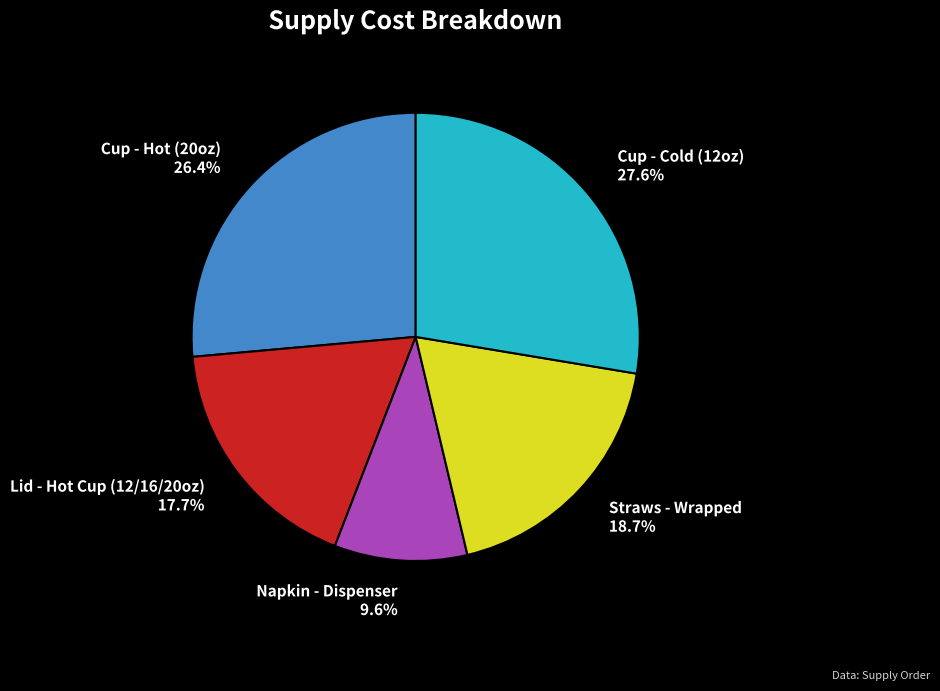

How many slices are in this pie chart?

5